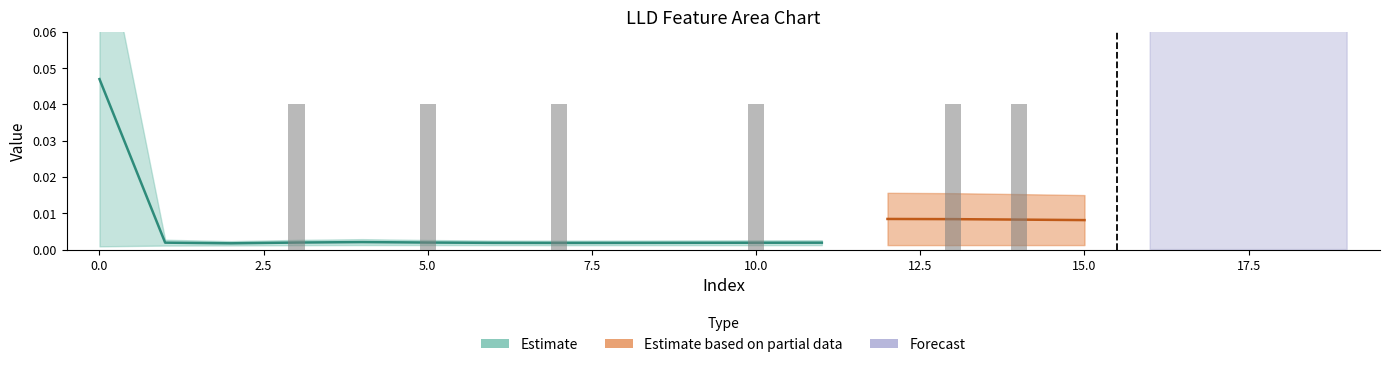

Count the LLD_9 values in the range 0 to 1.

20